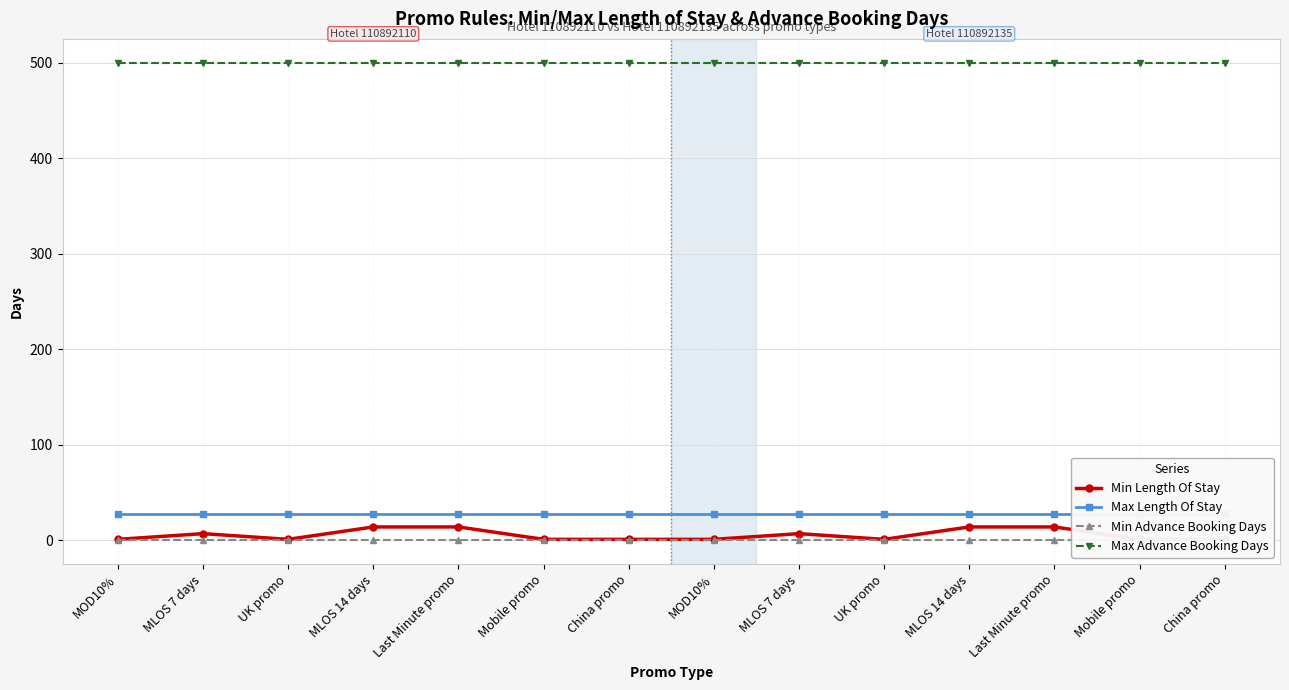

Reading left to right, list all the values displayed in this chart.

Min Length Of Stay: MOD10%=1	MLOS 7 days=7	UK promo=1	MLOS 14 days=14	Last Minute promo=14	Mobile promo=1	China promo=1	MOD10%=1	MLOS 7 days=7	UK promo=1	MLOS 14 days=14	Last Minute promo=14	Mobile promo=1	China promo=1
Max Length Of Stay: MOD10%=28	MLOS 7 days=28	UK promo=28	MLOS 14 days=28	Last Minute promo=28	Mobile promo=28	China promo=28	MOD10%=28	MLOS 7 days=28	UK promo=28	MLOS 14 days=28	Last Minute promo=28	Mobile promo=28	China promo=28
Min Advance Booking Days: MOD10%=0	MLOS 7 days=0	UK promo=0	MLOS 14 days=0	Last Minute promo=0	Mobile promo=0	China promo=0	MOD10%=0	MLOS 7 days=0	UK promo=0	MLOS 14 days=0	Last Minute promo=0	Mobile promo=0	China promo=0
Max Advance Booking Days: MOD10%=500	MLOS 7 days=500	UK promo=500	MLOS 14 days=500	Last Minute promo=500	Mobile promo=500	China promo=500	MOD10%=500	MLOS 7 days=500	UK promo=500	MLOS 14 days=500	Last Minute promo=500	Mobile promo=500	China promo=500